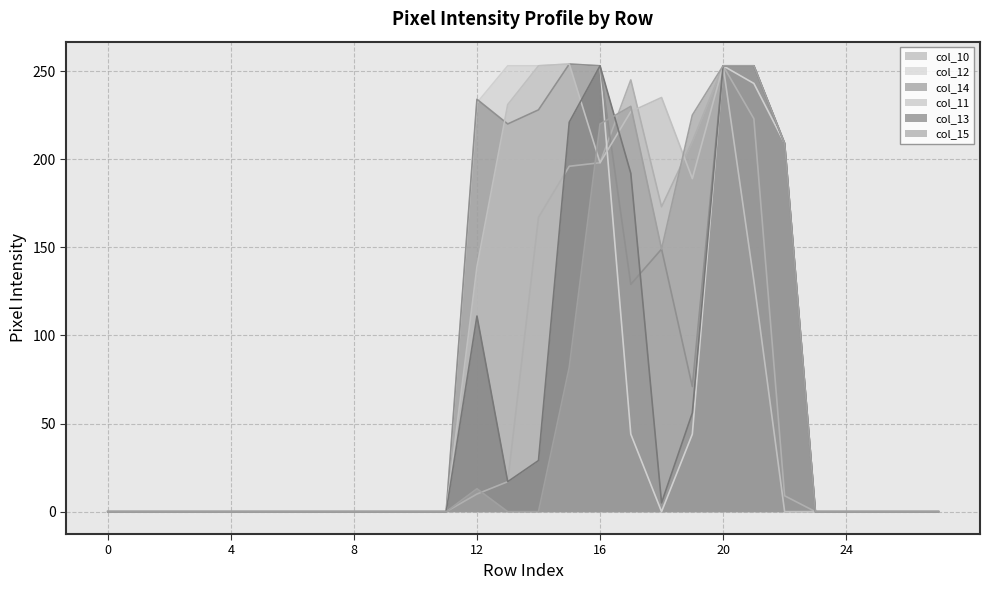

How many data points in col_15 are above 0?

9